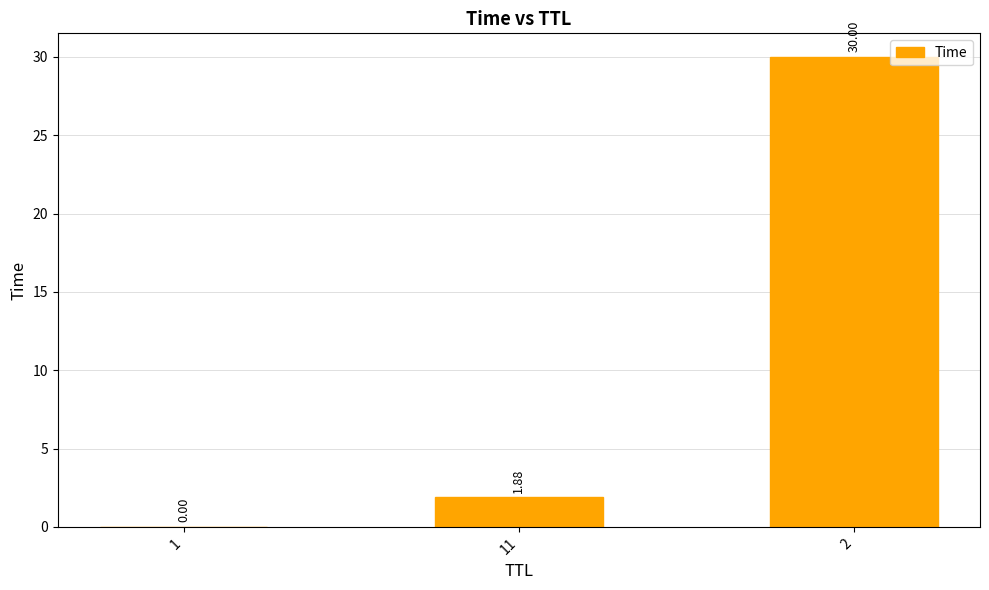

What is the sum of all values?

31.9